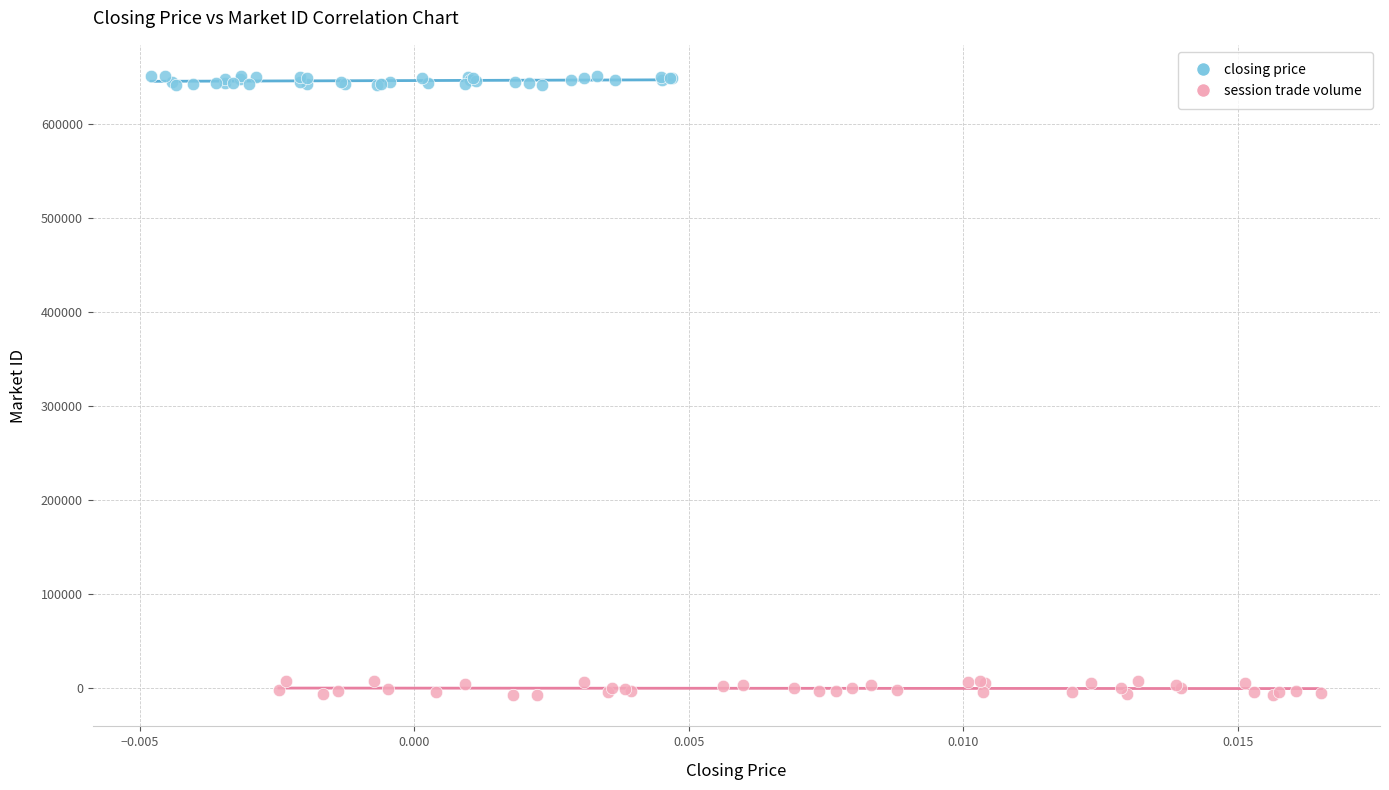

Which series has the largest Y range (max minus min)?

session trade volume